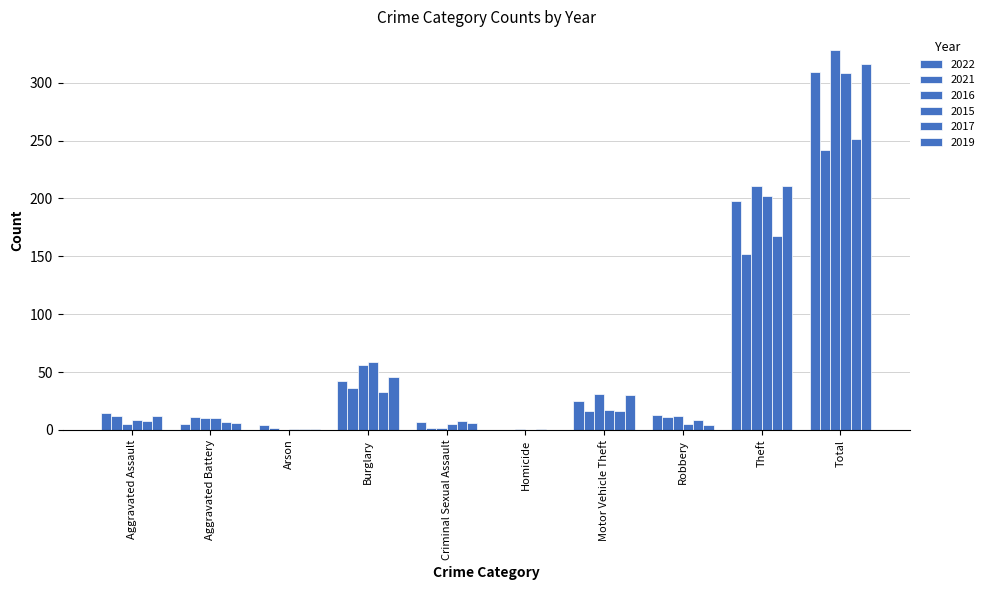

Count the number of categories in the chart.

10